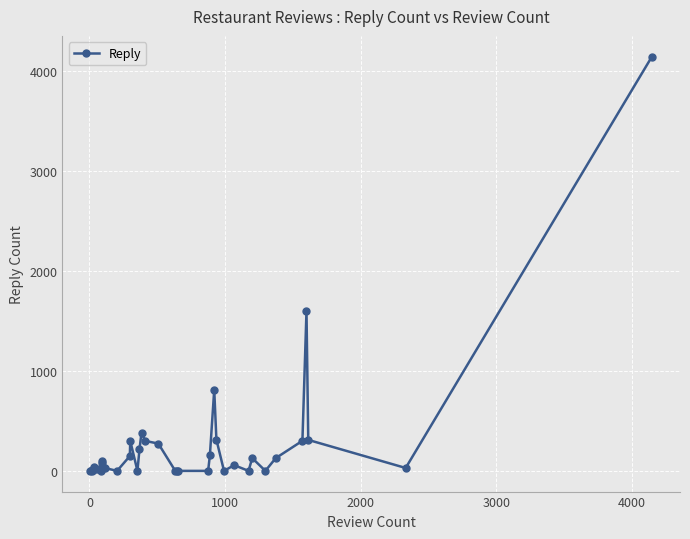

How many categories are shown in the chart?

36